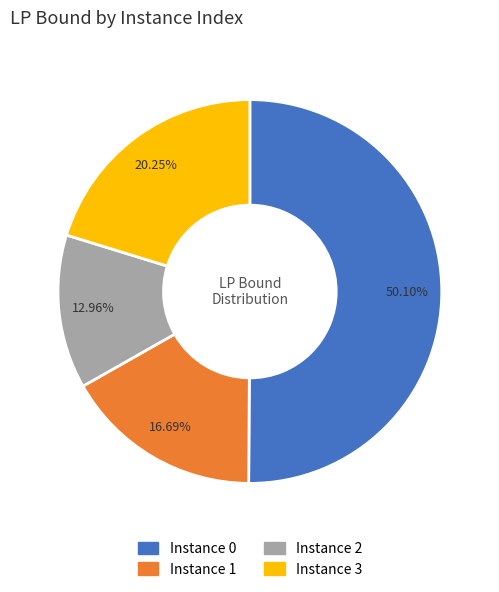

Combined, do Instance 3 and Instance 0 account for over 50%?

Yes